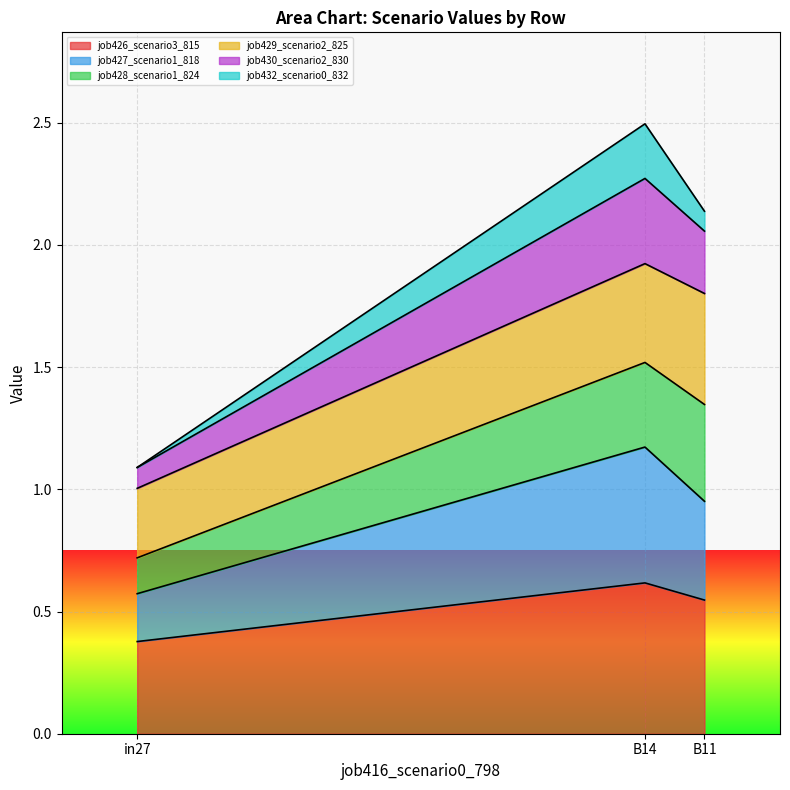

Between B14 and in27, which is larger?

B14